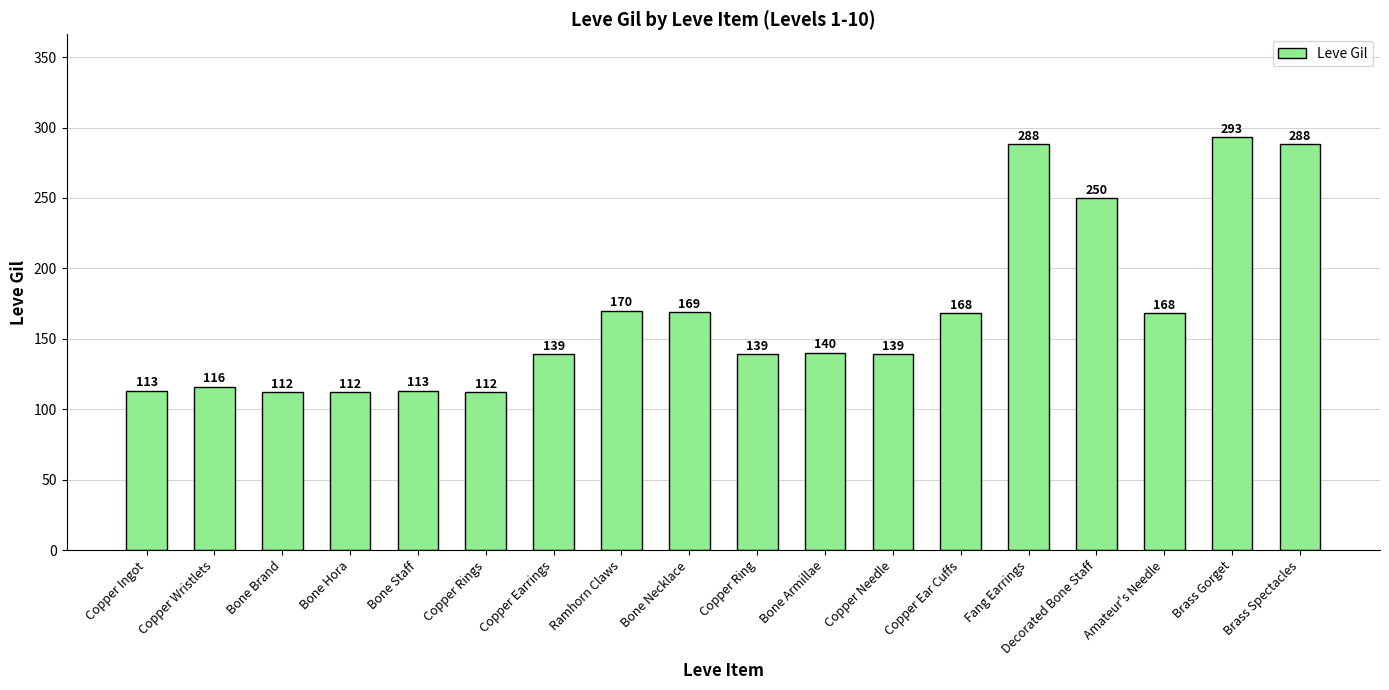

What is the average value?

168